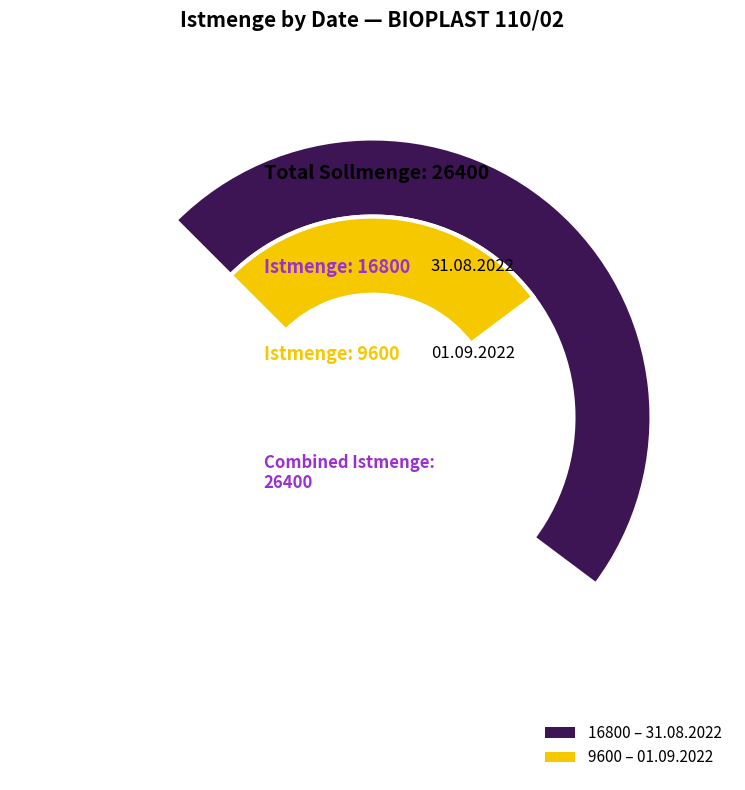

How many segments does this pie chart have?

2